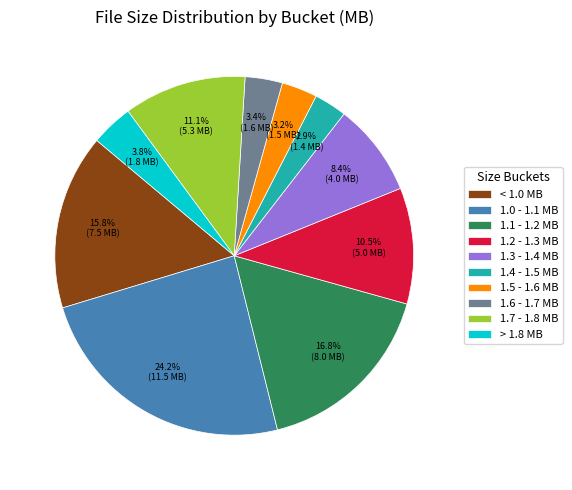

Is there a majority slice in this chart?

No